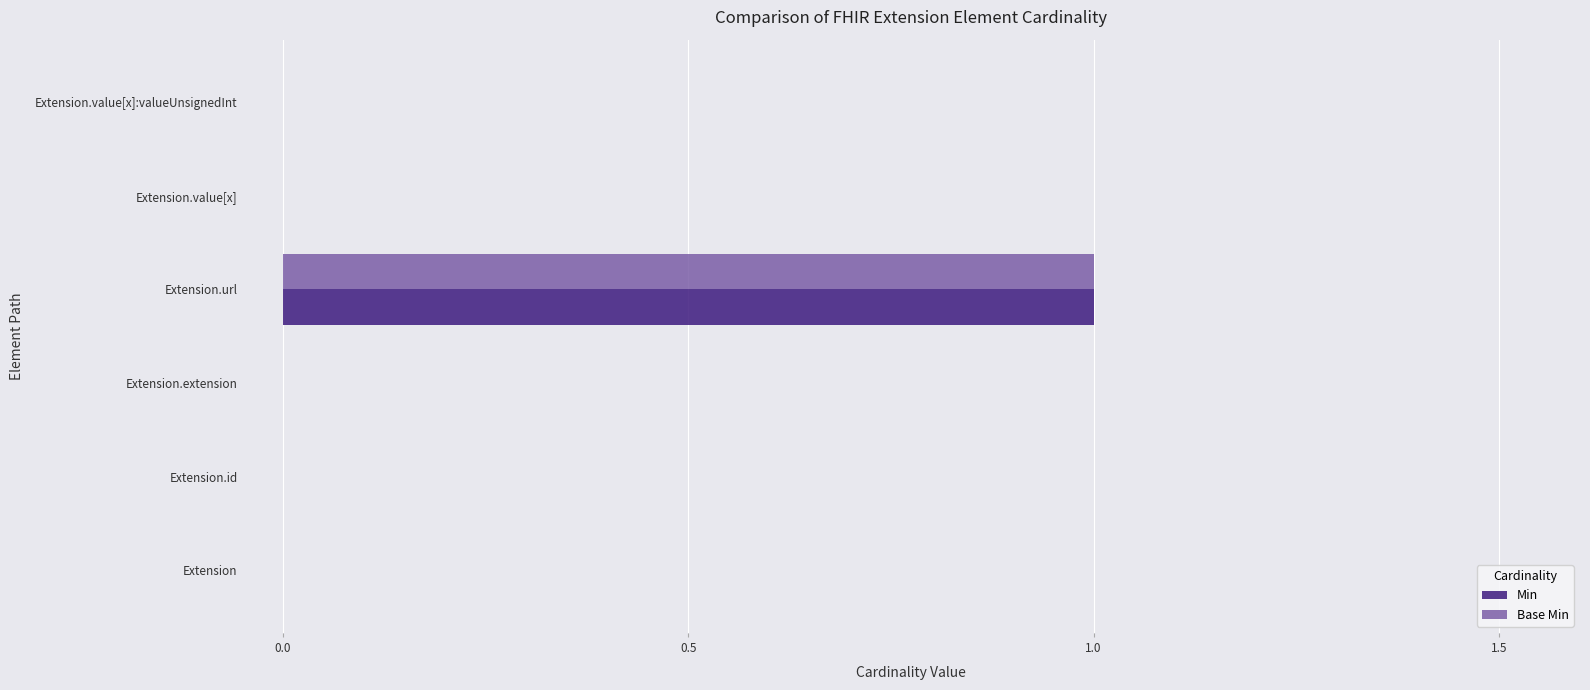

At which category is the sum across all series the highest?

Extension.url